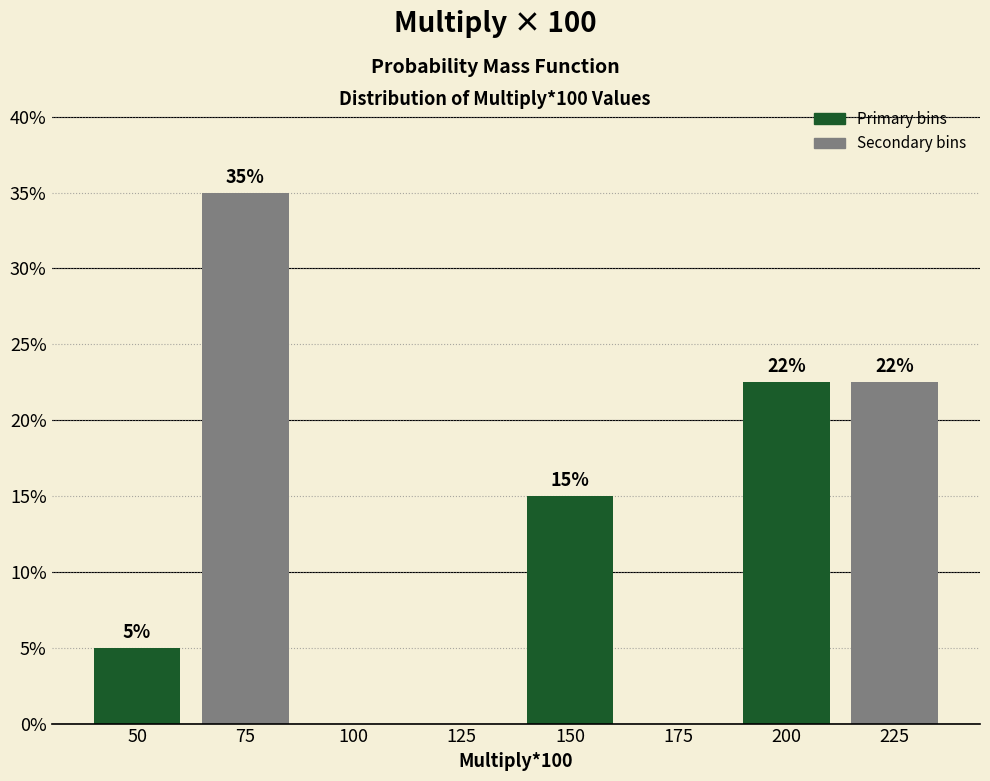

Is it true that the value at 150 is 15.0?

True